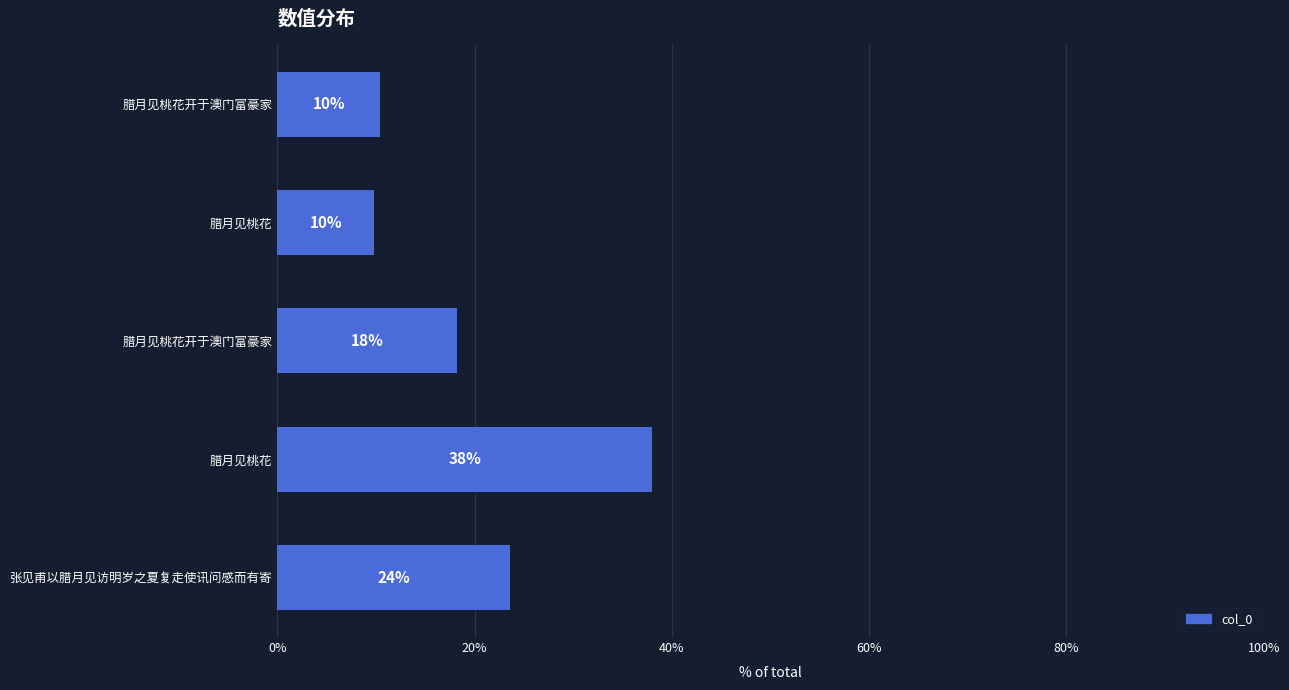

What is the difference between the maximum and minimum values?

28.2